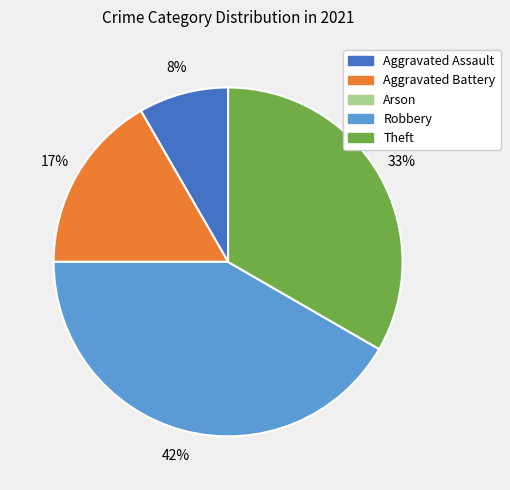

Does Aggravated Assault represent more than half of the total?

No